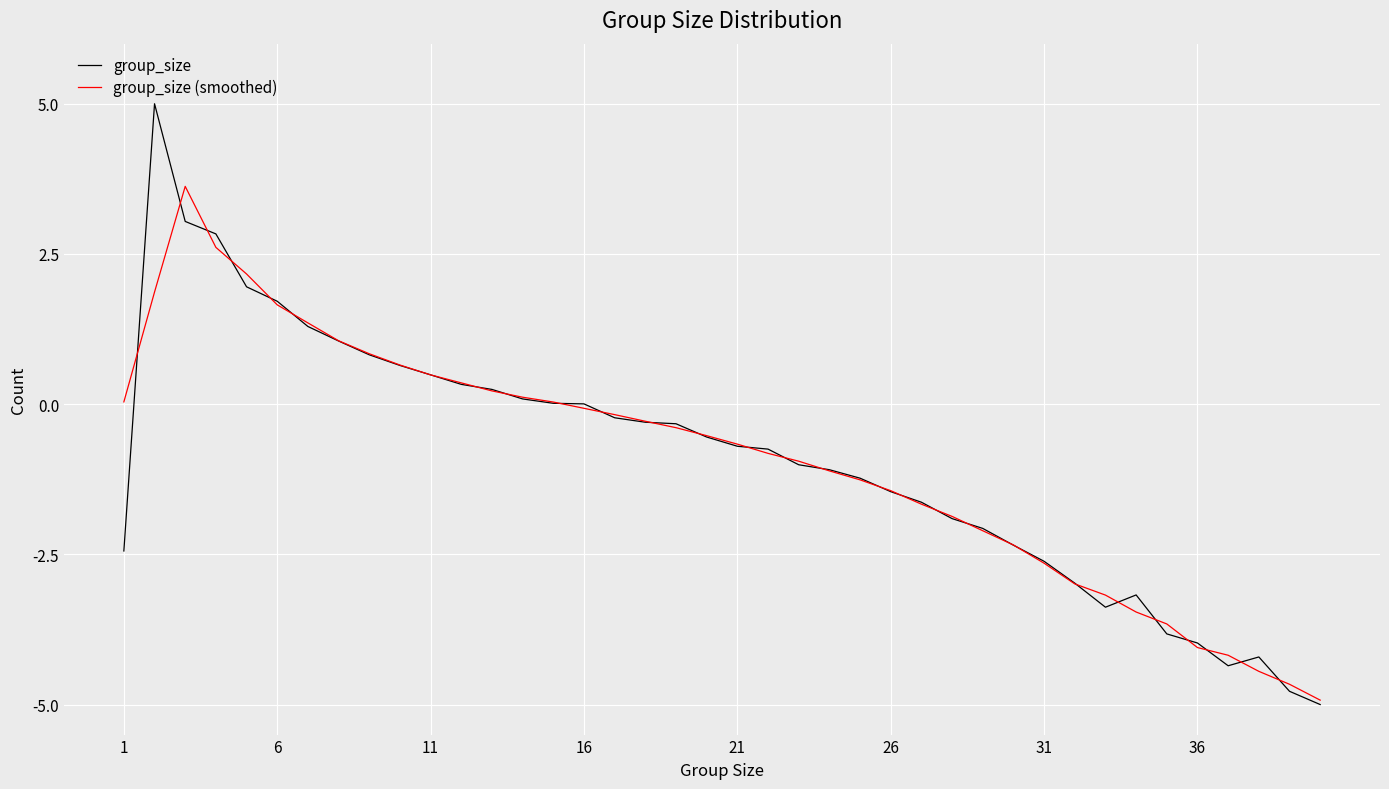

Which series has the widest spread of values?

group_size